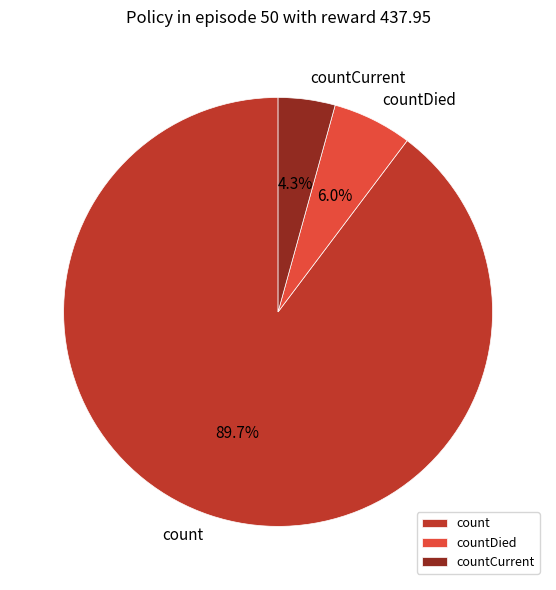

What is the majority slice?

count